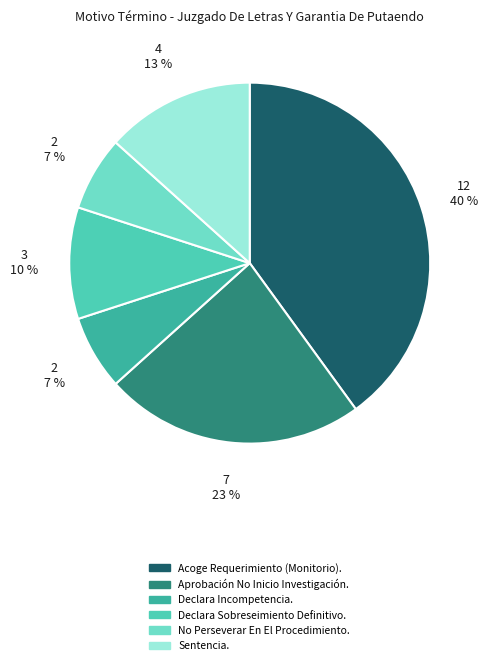

What is the smallest slice in the pie chart?

Declara Incompetencia.